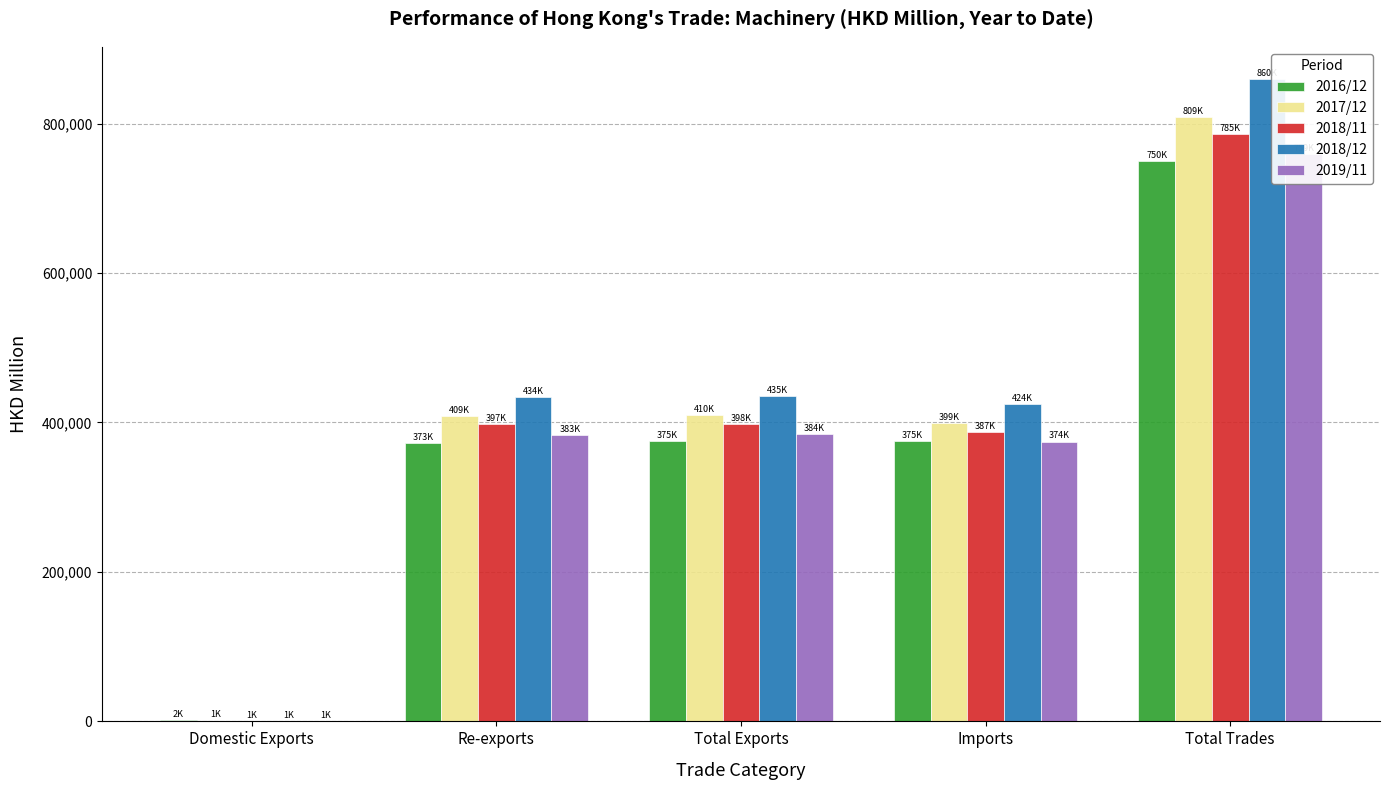

Does the chart contain stacked bars?

No